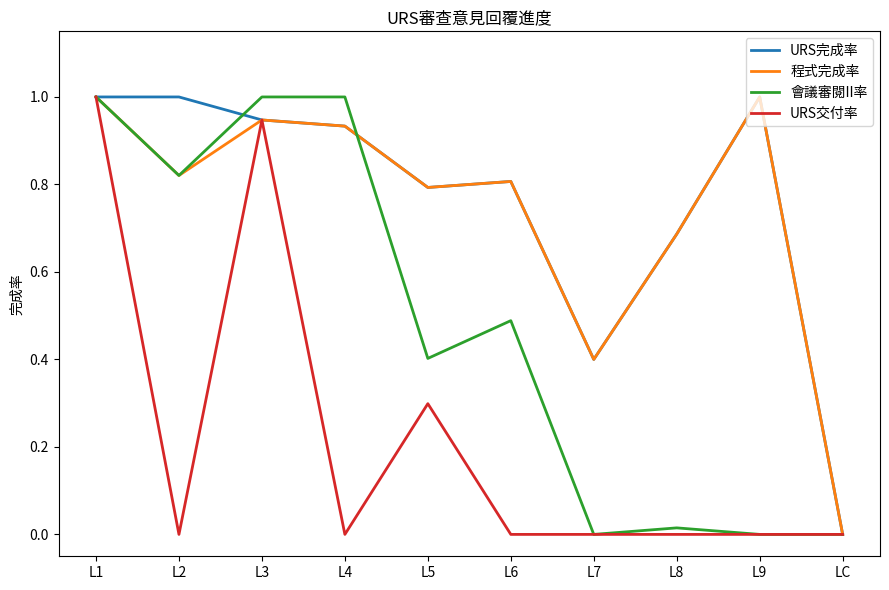

At which label is URS完成率 closest to 0?

LC